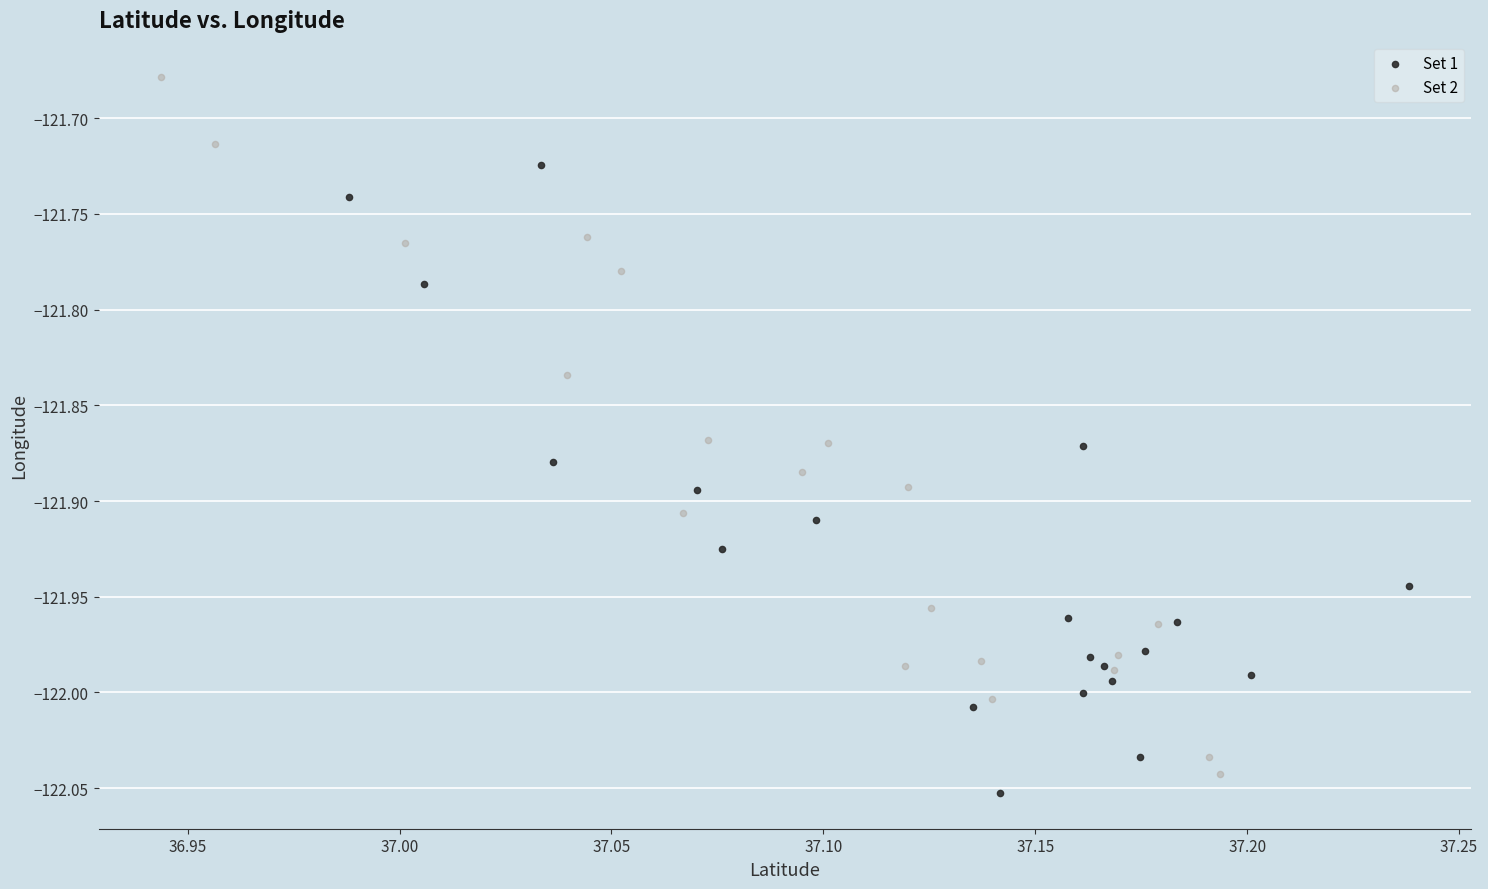

Which series contains the lowest Y value?

Set 1